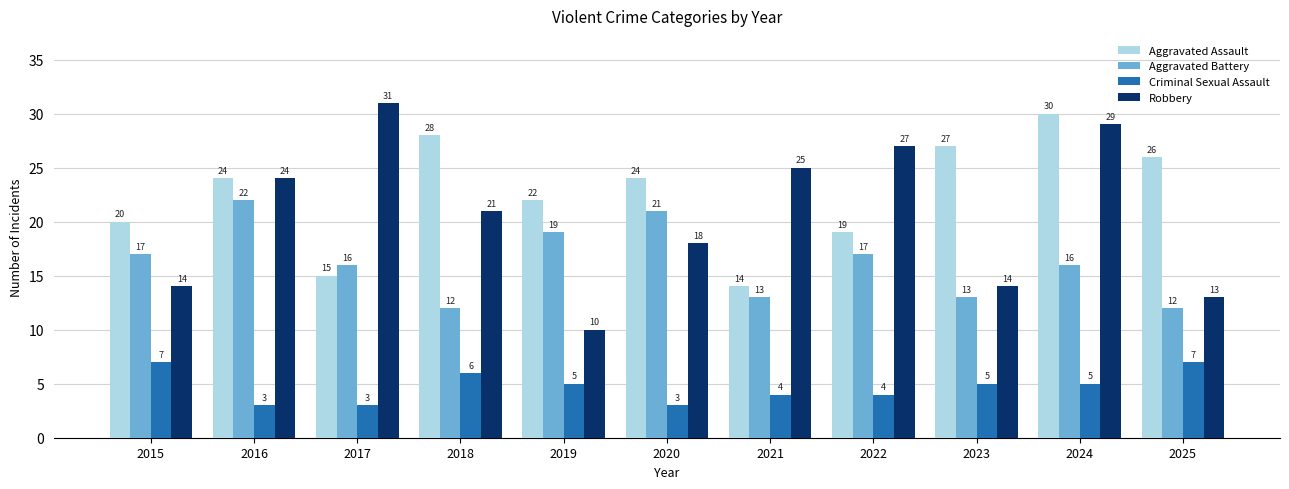

What is the greatest value displayed?

31